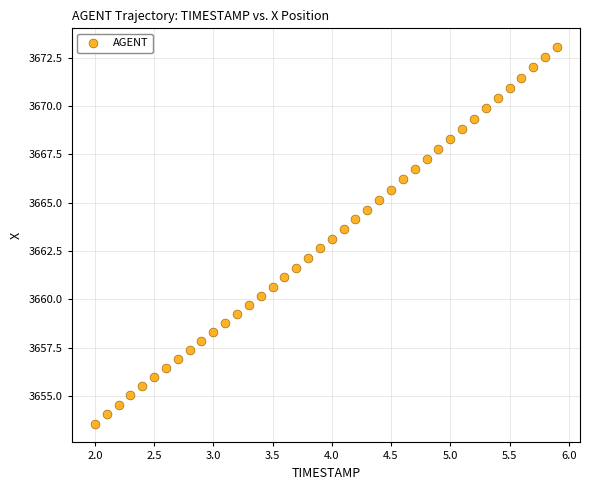

What is the range of Y values (max minus min)?

19.5